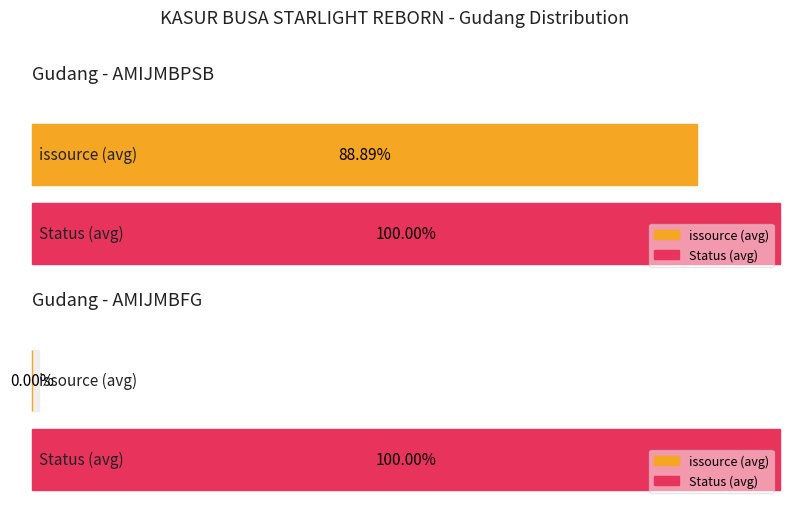

Rank the series by their maximum value, from lowest to highest.

issource, Status